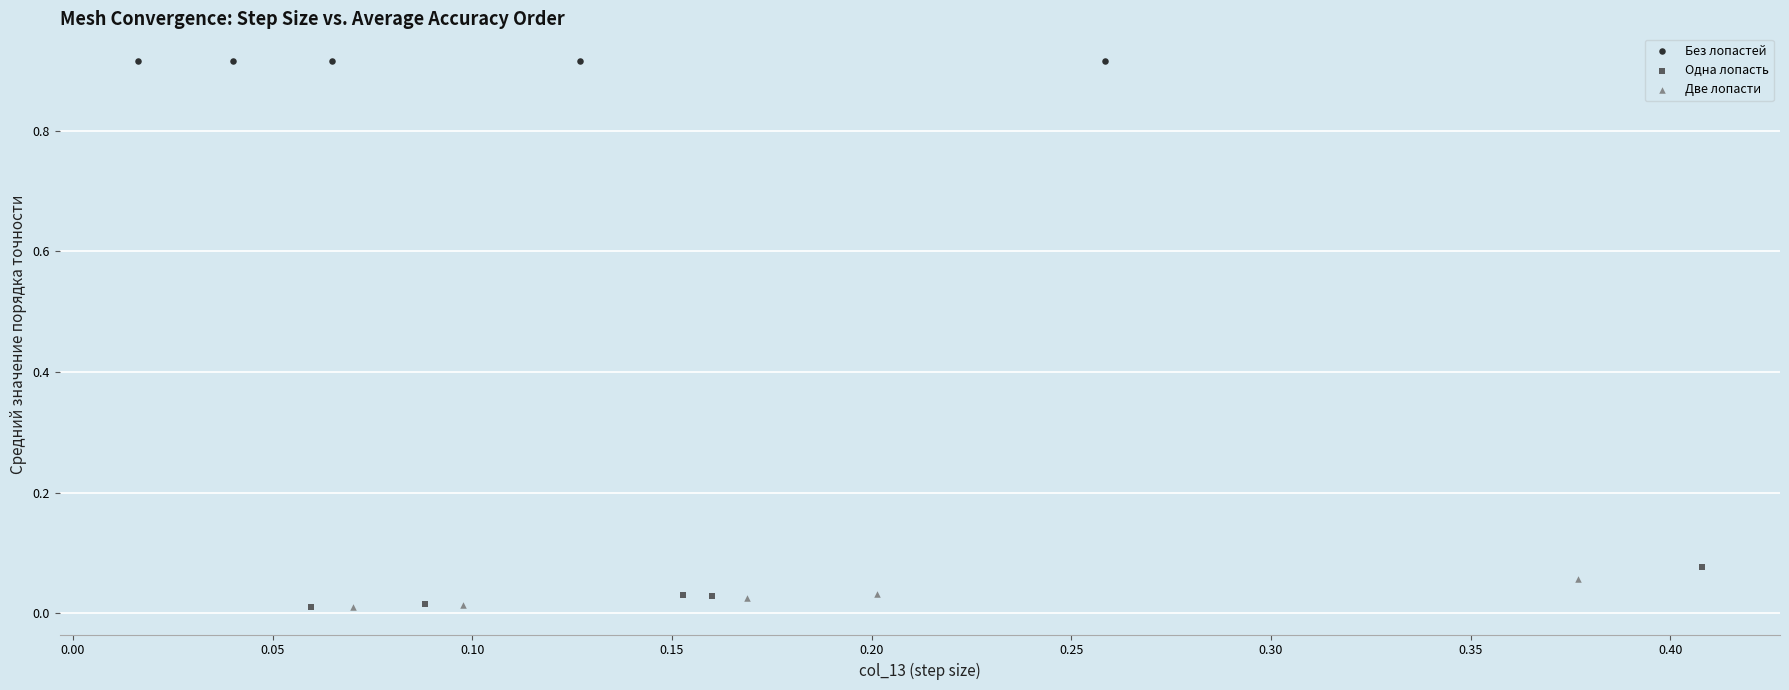

Which series reaches the maximum Y coordinate?

Без лопастей